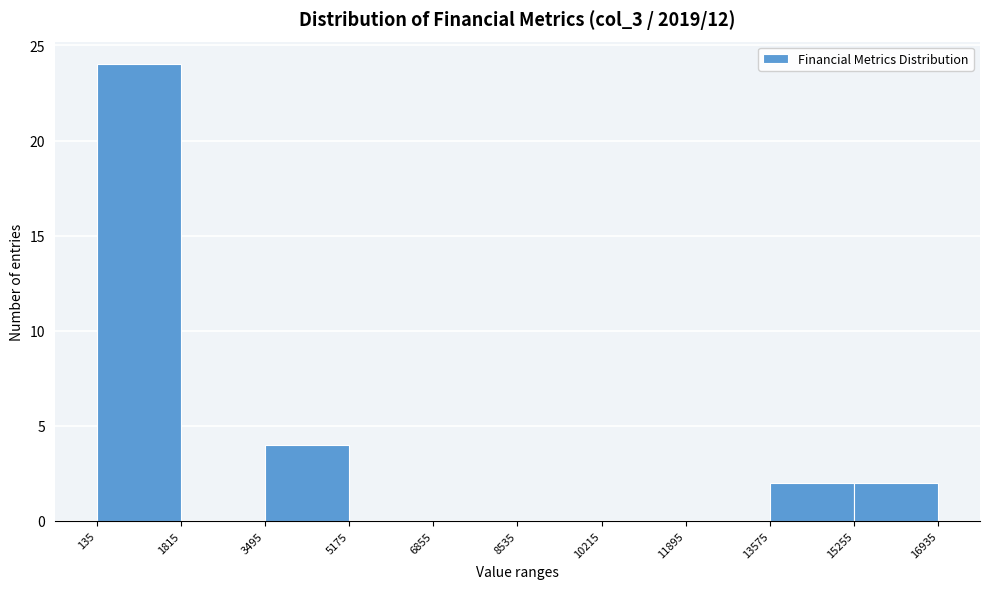

Reading left to right, transcribe this chart: for each bar, give the range it covers on the x-axis and its height. The values are not printed on the chart, so give them approximately, as read against the axis.

135 to 1815: 24
1815 to 3495: 0
3495 to 5175: 4
5175 to 6855: 0
6855 to 8535: 0
8535 to 10215: 0
10215 to 11895: 0
11895 to 13575: 0
13575 to 15255: 2
15255 to 16935: 2